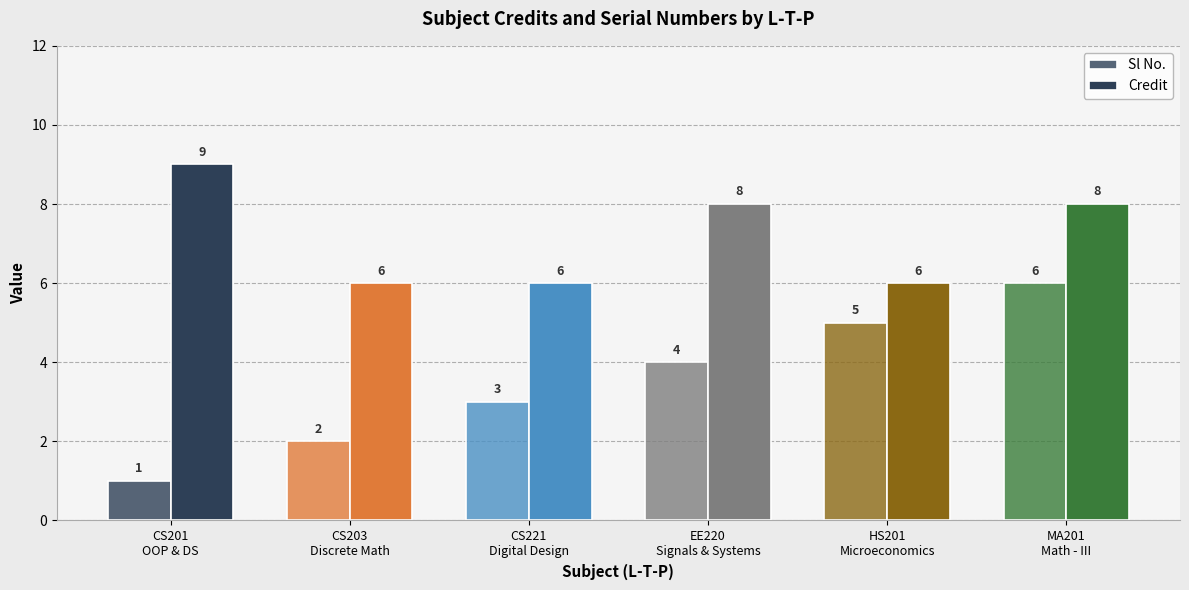

What position from the left is MA201
Math - III?

6